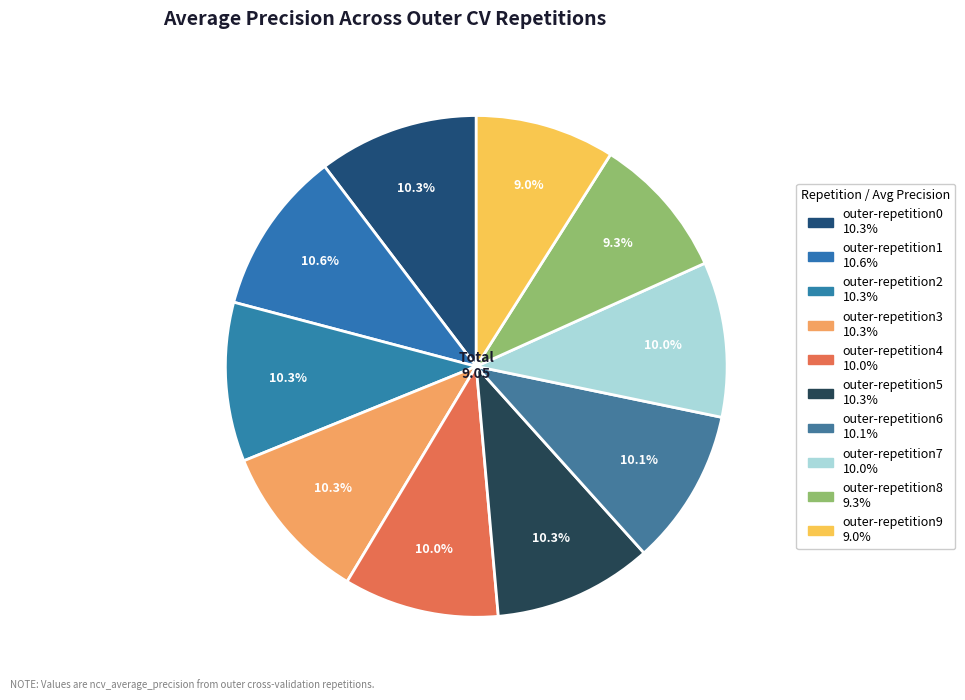

Combined, what portion of the pie is outer-repetition5 and outer-repetition2?

20.5%